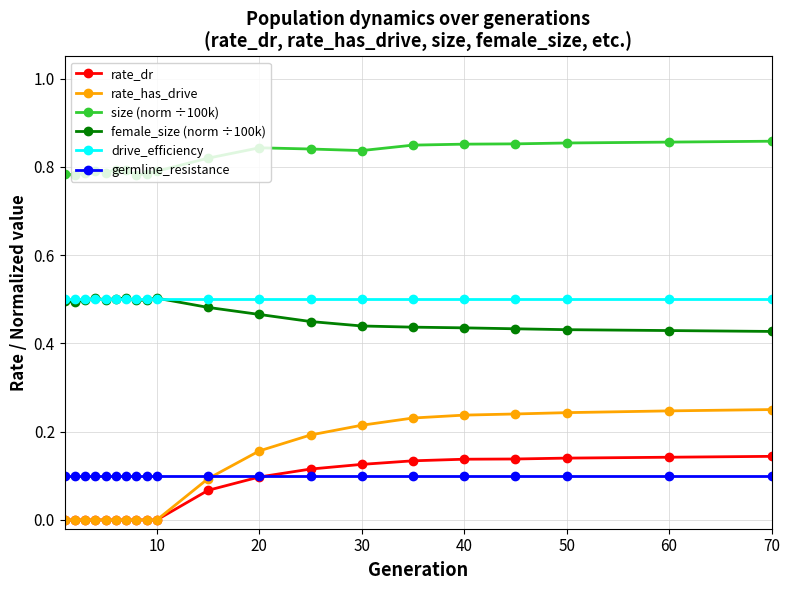

Count the number of data series in this chart.

6